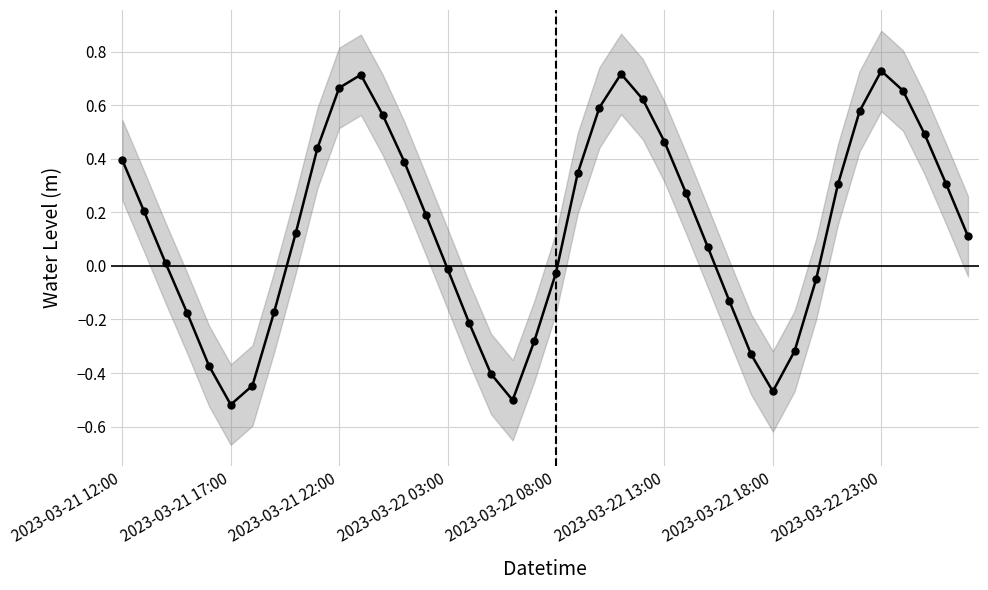

True or false: the data has more than 1 interior local peaks.

True